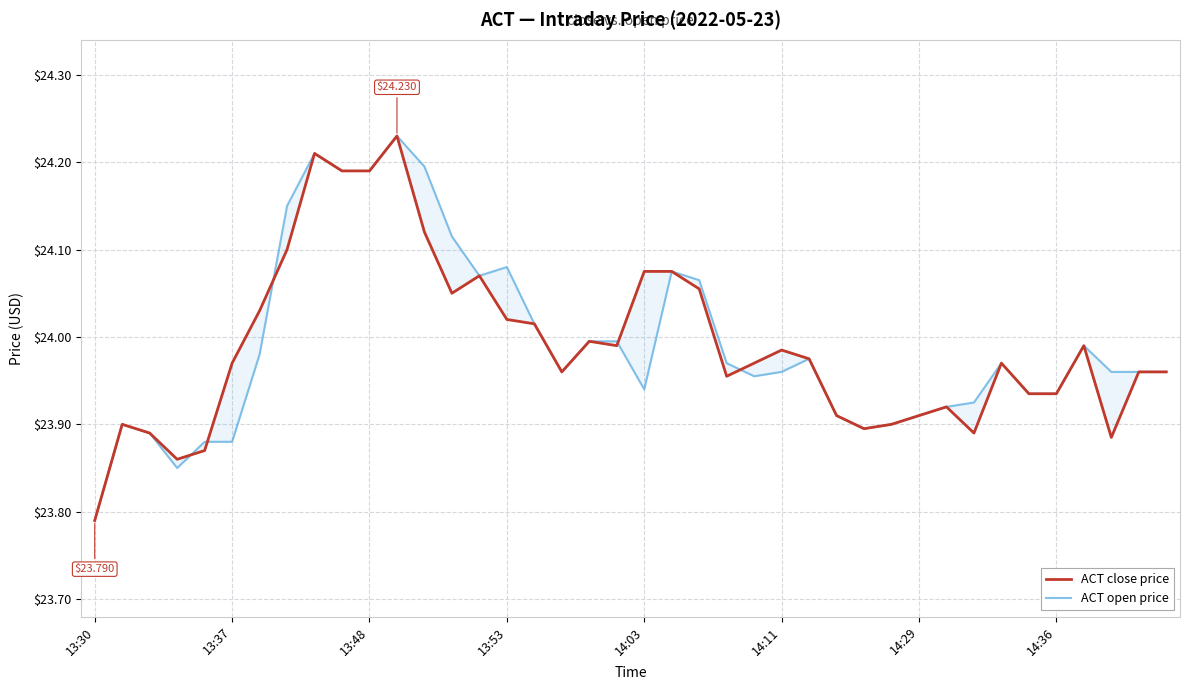

Which series has the widest spread of values?

ACT close price